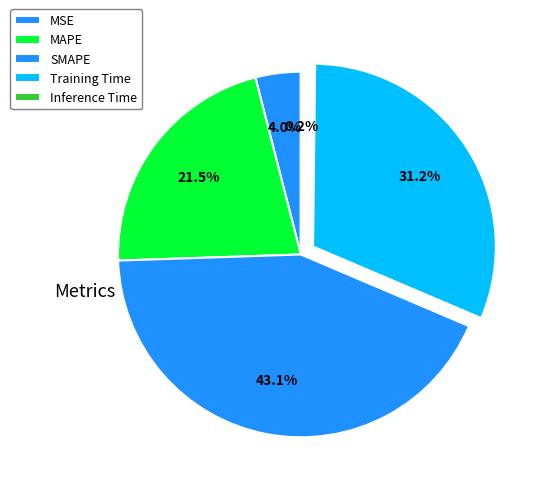

Which has a higher value, Training Time or MAPE?

Training Time